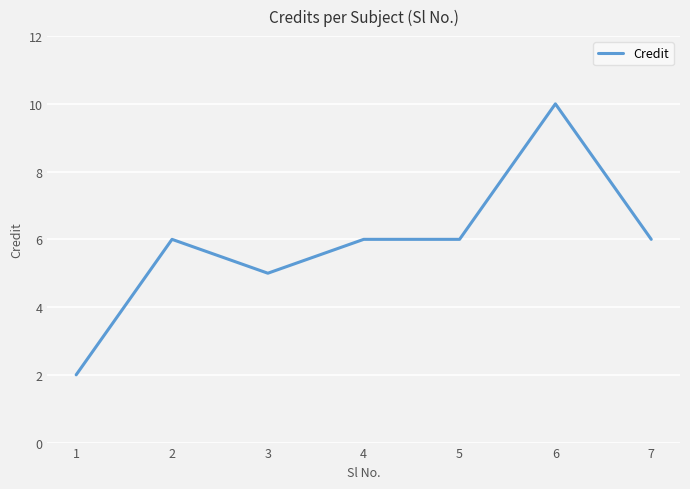

Approximately how many times larger is the value at 3 compared to 2?

0.8